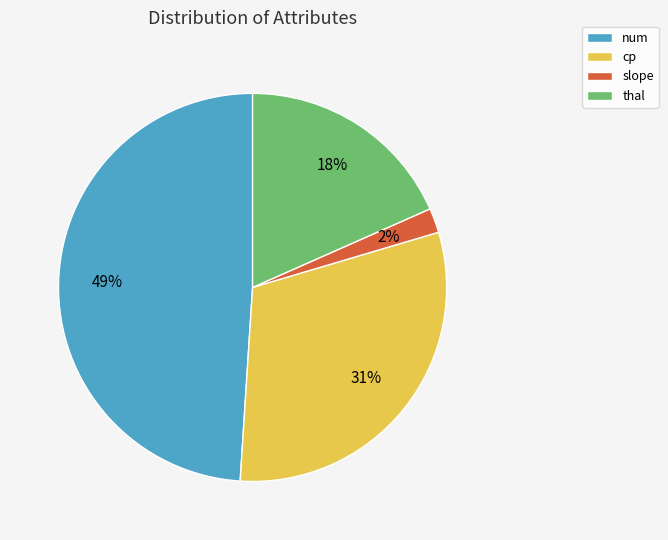

To the nearest percent, what is the difference between the largest and smallest slice percentages?

47%